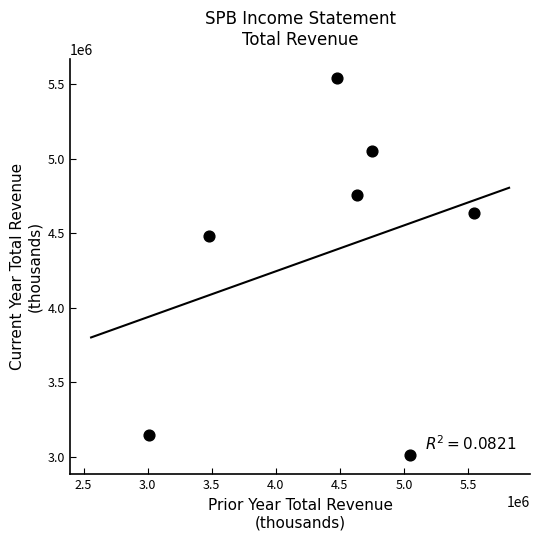

What is the average Y value?

4373957